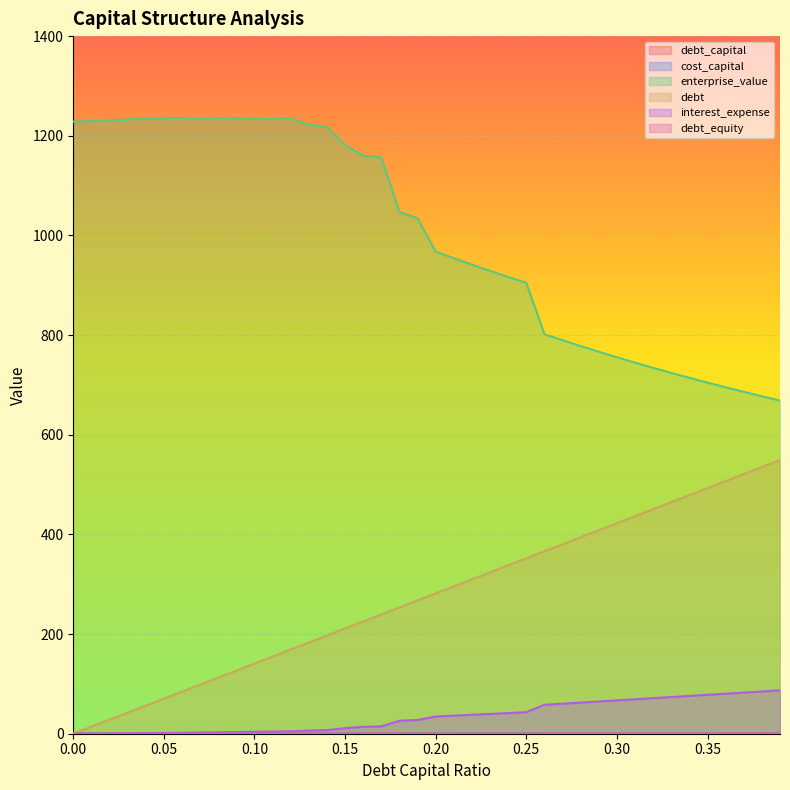

Reading right to left, extract all data points from this chart.

debt_capital: 0.39=0.4	0.38=0.4	0.37=0.4	0.36=0.4	0.35=0.3	0.34=0.3	0.33=0.3	0.32=0.3	0.31=0.3	0.3=0.3	0.29=0.3	0.28=0.3	0.27=0.3	0.26=0.3	0.25=0.2	0.24=0.2	0.23=0.2	0.22=0.2	0.21=0.2	0.2=0.2	0.19=0.2	0.18=0.2	0.17=0.2	0.16=0.2	0.15=0.1	0.14=0.1	0.13=0.1	0.12=0.1	0.11=0.1	0.1=0.1	0.09=0.1	0.08=0.1	0.07=0.1	0.06=0.1	0.05=0.1	0.04=0.0	0.03=0.0	0.02=0.0	0.01=0.0	0.0=0.0
cost_capital: 0.39=0.1	0.38=0.1	0.37=0.1	0.36=0.1	0.35=0.1	0.34=0.1	0.33=0.1	0.32=0.1	0.31=0.1	0.3=0.1	0.29=0.1	0.28=0.1	0.27=0.1	0.26=0.1	0.25=0.1	0.24=0.1	0.23=0.1	0.22=0.1	0.21=0.1	0.2=0.1	0.19=0.1	0.18=0.1	0.17=0.1	0.16=0.1	0.15=0.1	0.14=0.0	0.13=0.0	0.12=0.0	0.11=0.0	0.1=0.0	0.09=0.0	0.08=0.0	0.07=0.0	0.06=0.0	0.05=0.0	0.04=0.0	0.03=0.0	0.02=0.0	0.01=0.0	0.0=0.0
enterprise_value: 0.39=668.5	0.38=677.2	0.37=686.1	0.36=695.2	0.35=704.6	0.34=714.2	0.33=724.1	0.32=734.3	0.31=744.7	0.3=755.5	0.29=766.6	0.28=778.0	0.27=789.7	0.26=801.9	0.25=904.8	0.24=916.7	0.23=928.9	0.22=941.5	0.21=954.4	0.2=967.6	0.19=1034.4	0.18=1047.1	0.17=1156.2	0.16=1160.2	0.15=1181.6	0.14=1217.4	0.13=1222.4	0.12=1234.6	0.11=1234.1	0.1=1233.5	0.09=1235.0	0.08=1235.6	0.07=1234.7	0.06=1235.7	0.05=1235.6	0.04=1234.2	0.03=1232.7	0.02=1231.2	0.01=1229.8	0.0=1228.3
debt: 0.39=549.2	0.38=535.1	0.37=521.0	0.36=507.0	0.35=492.9	0.34=478.8	0.33=464.7	0.32=450.6	0.31=436.5	0.3=422.5	0.29=408.4	0.28=394.3	0.27=380.2	0.26=366.1	0.25=352.1	0.24=338.0	0.23=323.9	0.22=309.8	0.21=295.7	0.2=281.6	0.19=267.6	0.18=253.5	0.17=239.4	0.16=225.3	0.15=211.2	0.14=197.1	0.13=183.1	0.12=169.0	0.11=154.9	0.1=140.8	0.09=126.7	0.08=112.7	0.07=98.6	0.06=84.5	0.05=70.4	0.04=56.3	0.03=42.2	0.02=28.2	0.01=14.1	0.0=0.0
interest_expense: 0.39=87.0	0.38=84.8	0.37=82.6	0.36=80.3	0.35=78.1	0.34=75.9	0.33=73.6	0.32=71.4	0.31=69.2	0.3=66.9	0.29=64.7	0.28=62.5	0.27=60.2	0.26=58.0	0.25=43.2	0.24=41.5	0.23=39.7	0.22=38.0	0.21=36.3	0.2=34.5	0.19=27.6	0.18=26.1	0.17=14.7	0.16=13.8	0.15=11.2	0.14=7.2	0.13=6.3	0.12=4.7	0.11=4.3	0.1=3.9	0.09=3.4	0.08=2.9	0.07=2.5	0.06=2.0	0.05=1.5	0.04=1.2	0.03=0.9	0.02=0.6	0.01=0.3	0.0=0.0
debt_equity: 0.39=0.6	0.38=0.6	0.37=0.6	0.36=0.6	0.35=0.5	0.34=0.5	0.33=0.5	0.32=0.5	0.31=0.4	0.3=0.4	0.29=0.4	0.28=0.4	0.27=0.4	0.26=0.4	0.25=0.3	0.24=0.3	0.23=0.3	0.22=0.3	0.21=0.3	0.2=0.2	0.19=0.2	0.18=0.2	0.17=0.2	0.16=0.2	0.15=0.2	0.14=0.2	0.13=0.1	0.12=0.1	0.11=0.1	0.1=0.1	0.09=0.1	0.08=0.1	0.07=0.1	0.06=0.1	0.05=0.1	0.04=0.0	0.03=0.0	0.02=0.0	0.01=0.0	0.0=0.0